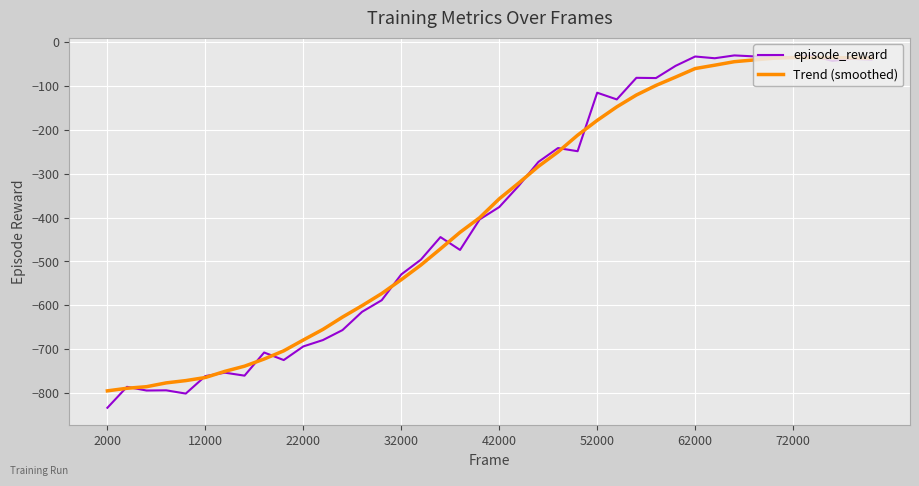

What is the minimum value for Trend (smoothed)?

-795.0